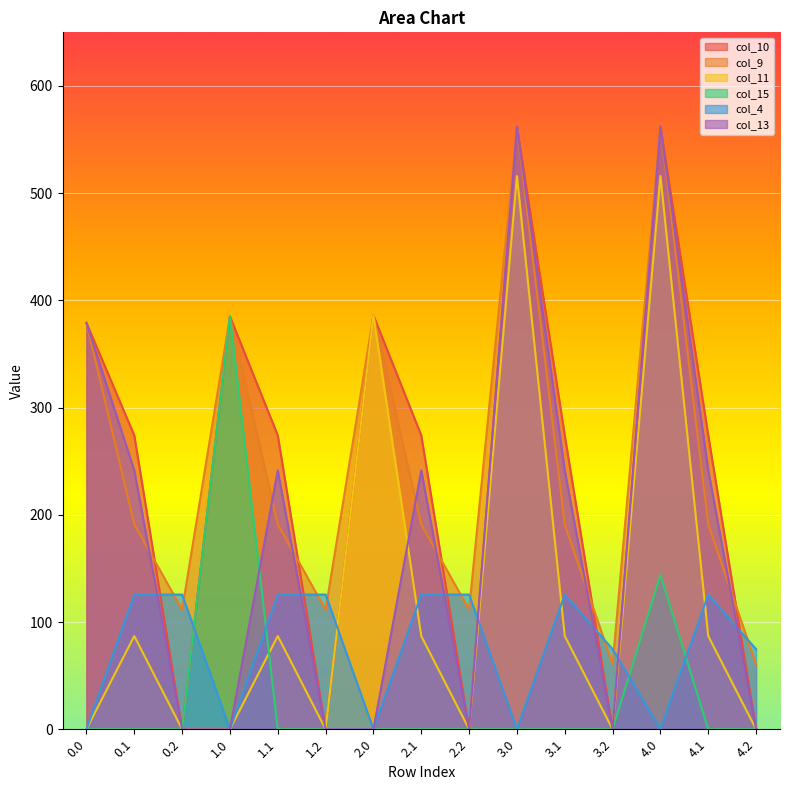

What is the label of the 12th point from the left?

3.2